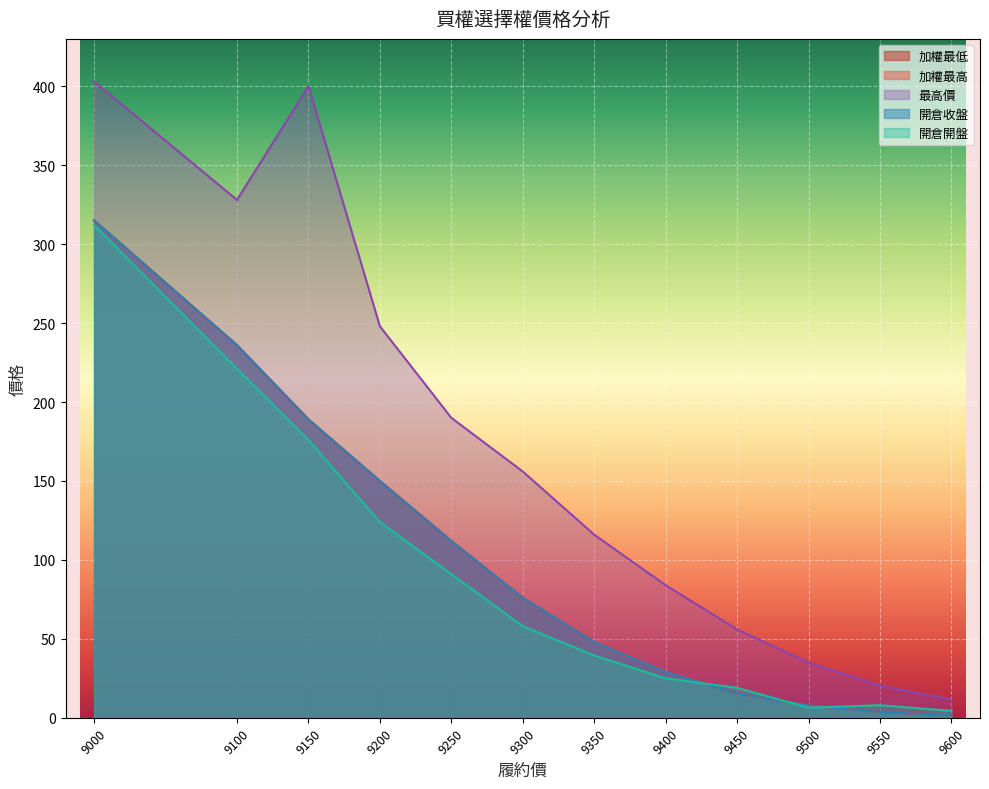

What is the sum of the 加權最低 values at 9400 and 9100?

265.0